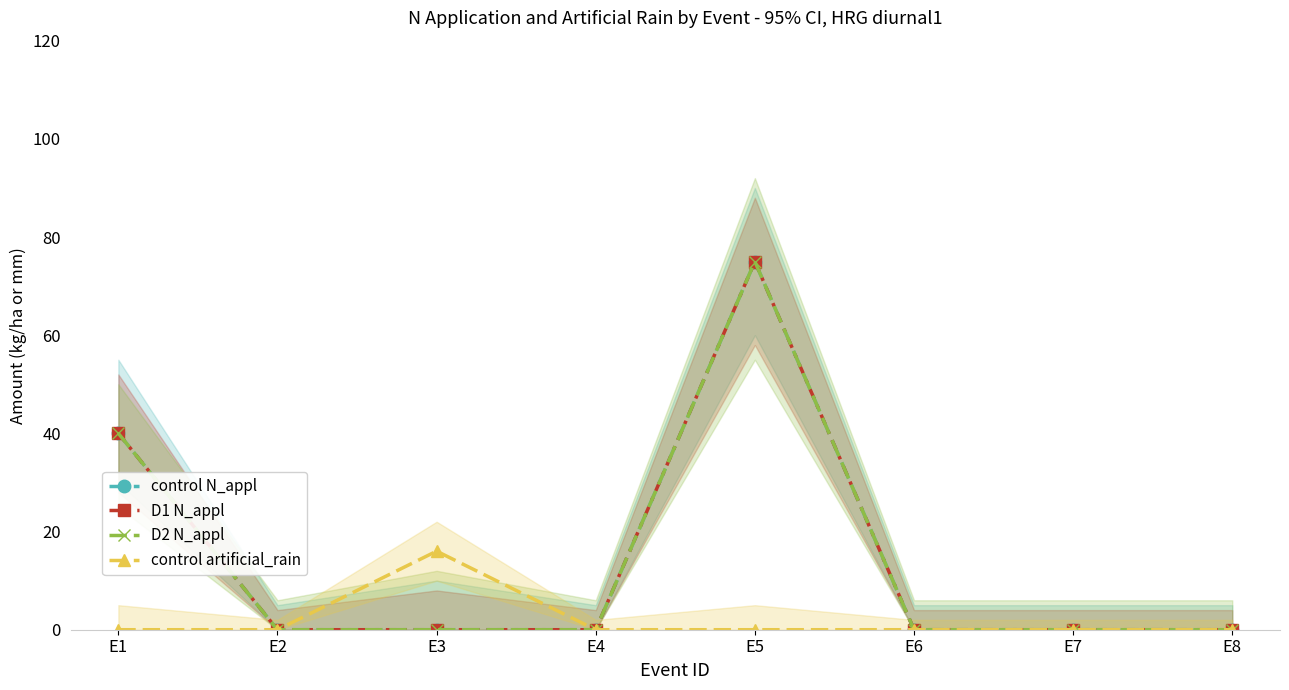

At which category does the chart reach its minimum across all series?

E2